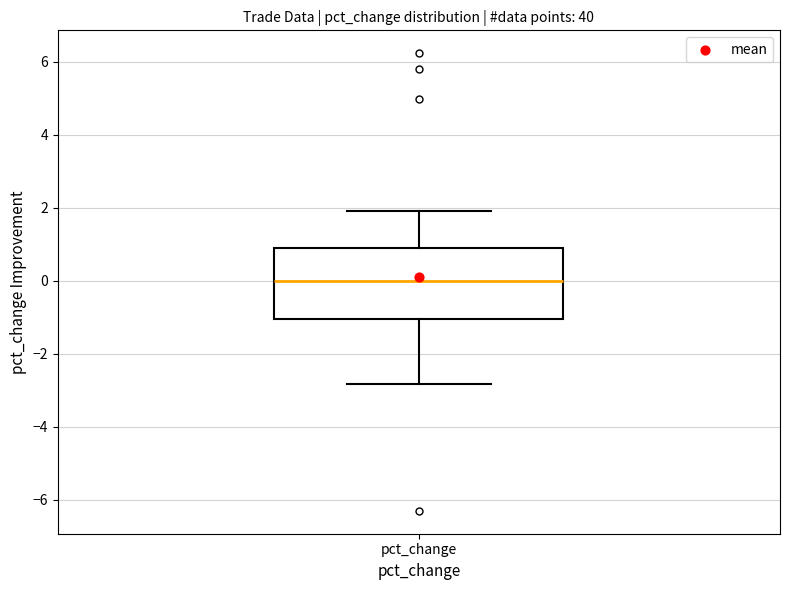

Transcribe this box plot: give where the median line is, the range the box spans, and where the two whiskers end, as read against the y-axis. The values are not printed on the chart, so give them approximately, as read against the axis.

median 0.0, box -1.0 to 1.0, whiskers -2.8 to 2.0